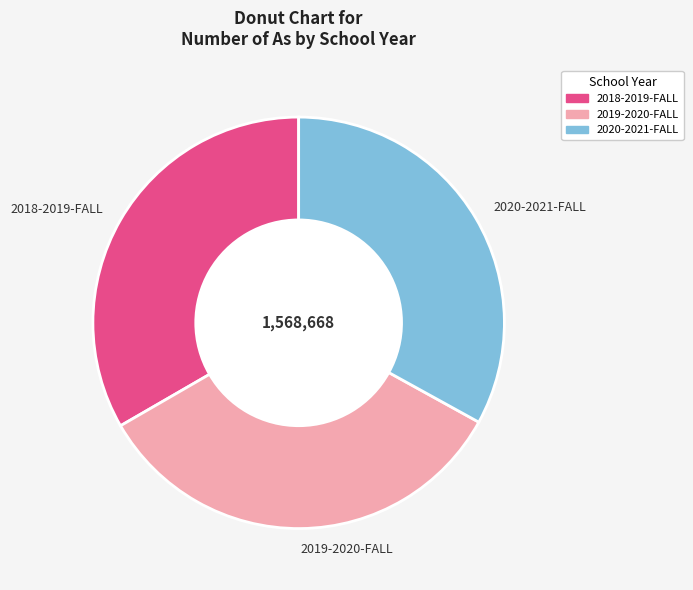

Is it true that 2018-2019-FALL is 23% of the pie?

False